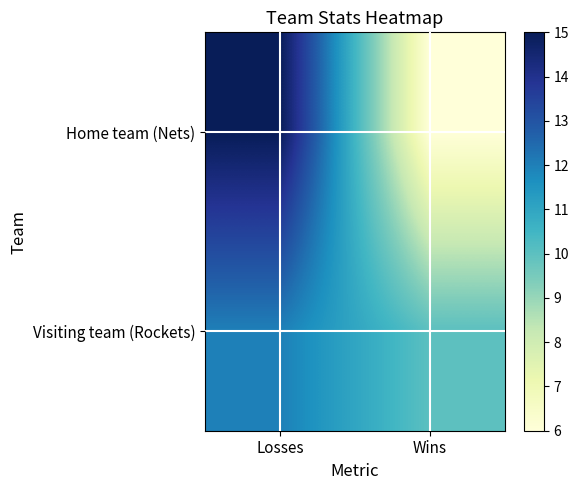

Which series has the widest spread of values?

Home team (Nets)